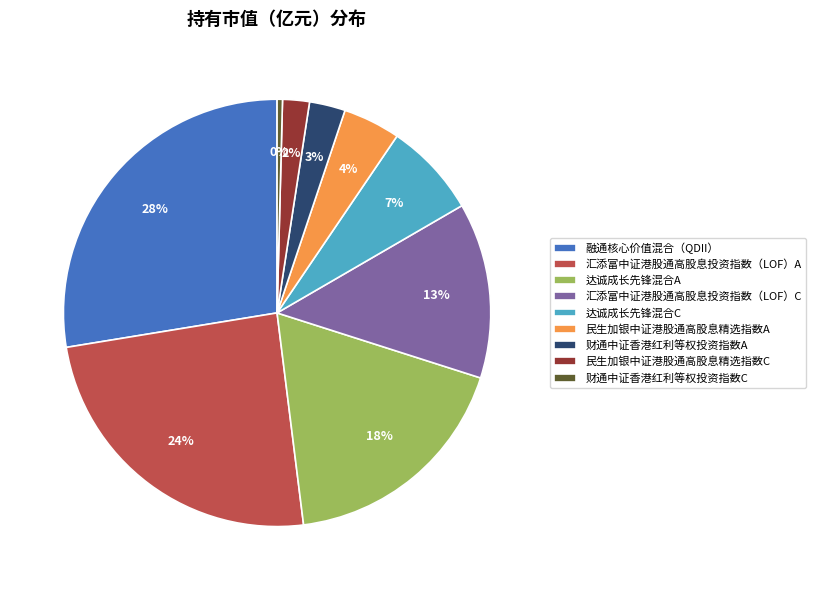

To the nearest percent, what percentage of the pie is 民生加银中证港股通高股息精选指数A?

4%